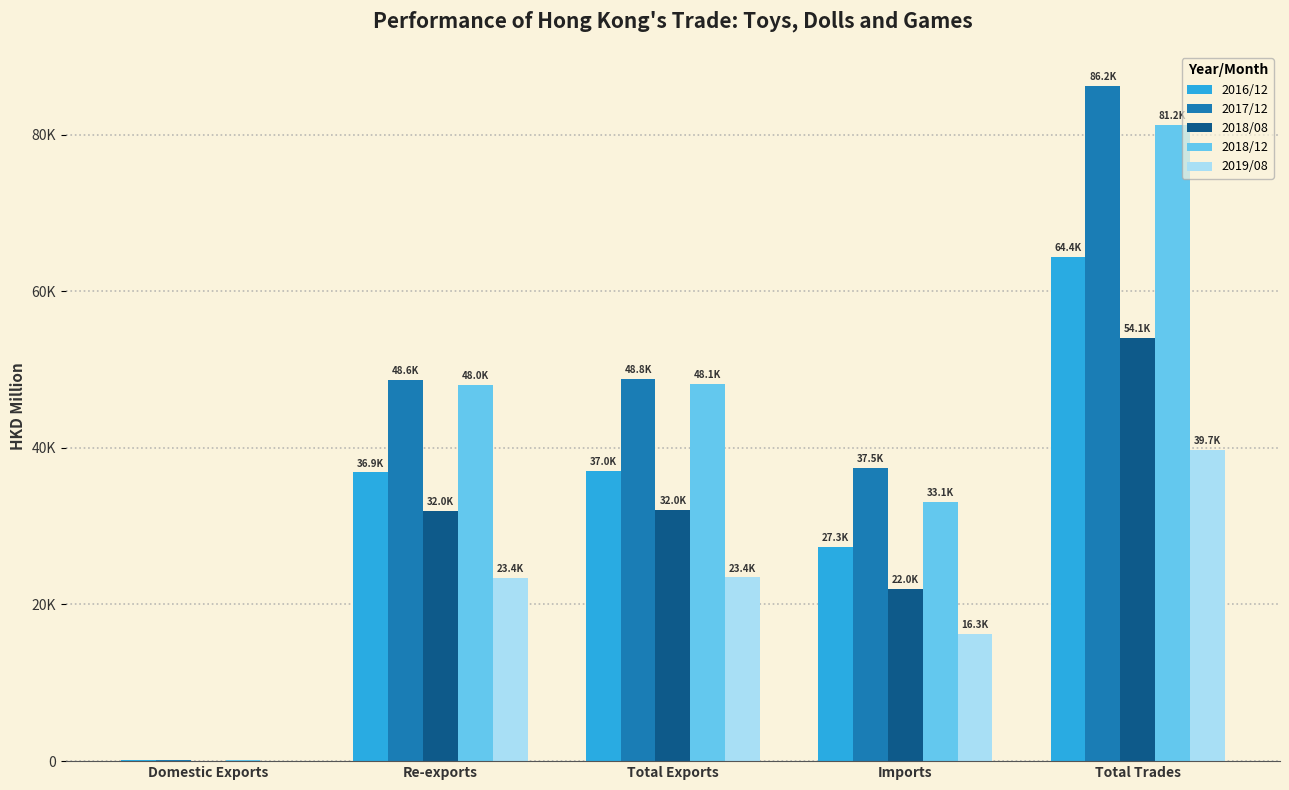

Does the chart contain stacked bars?

No